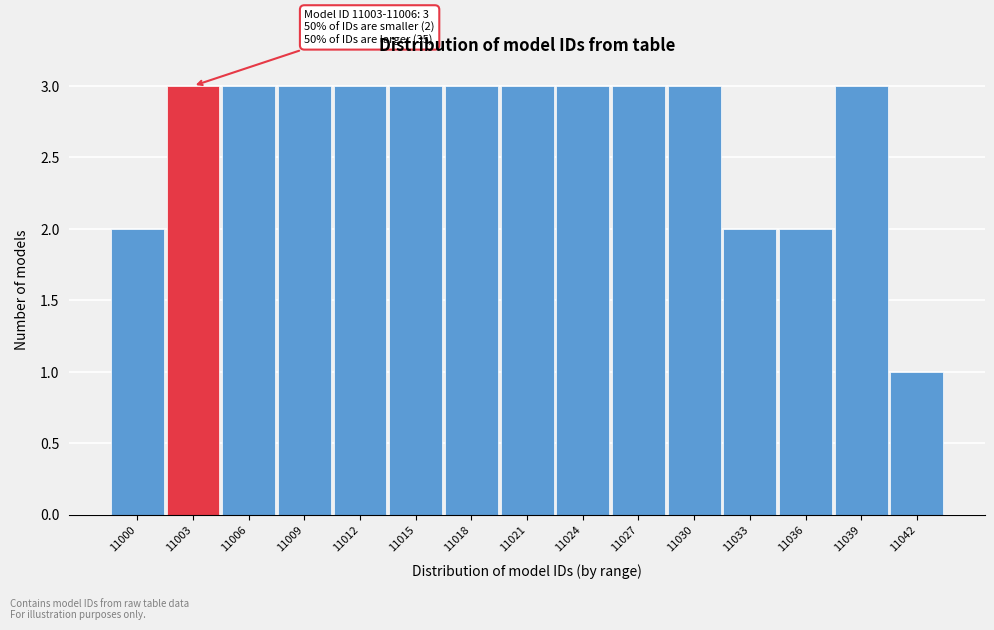

Reading left to right, transcribe all the data shown in this chart.

2	3	3	3	3	3	3	3	3	3	3	2	2	3	1